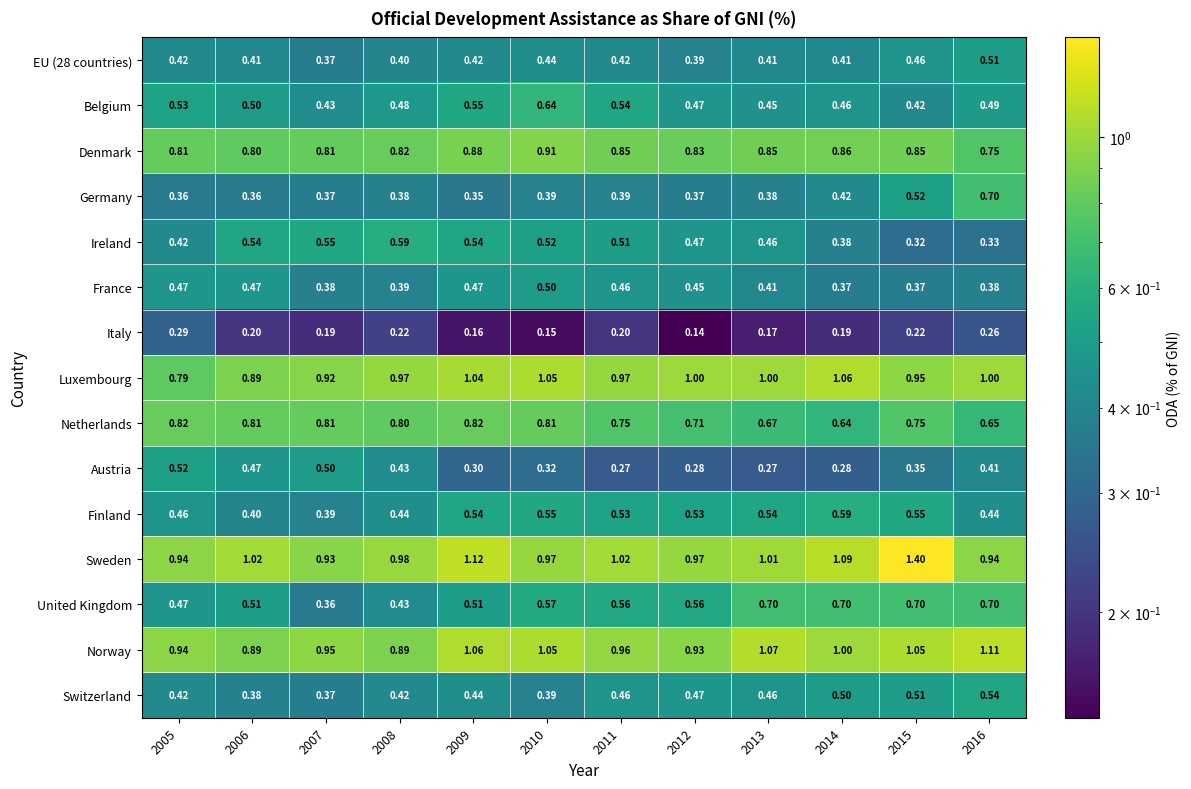

Which series has the largest range (max minus min)?

Sweden